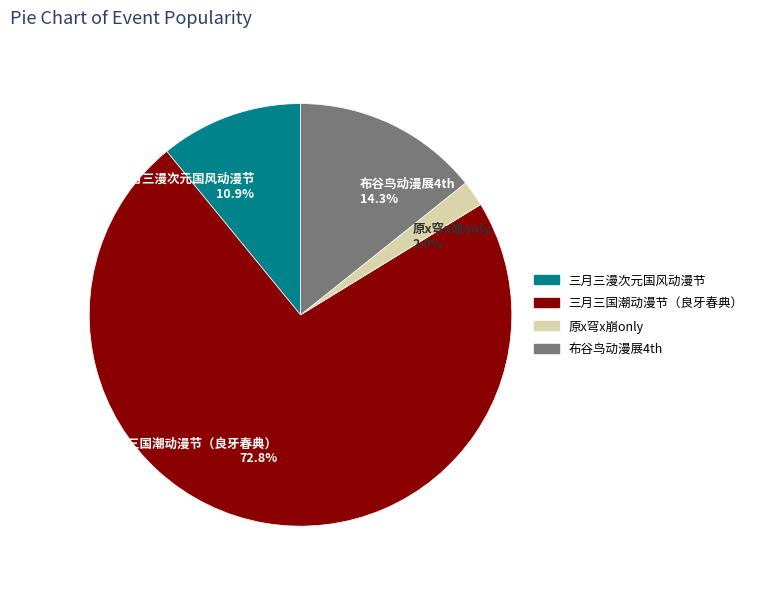

Which slice represents more than half of the pie?

三月三国潮动漫节（良牙春典） 72.8%